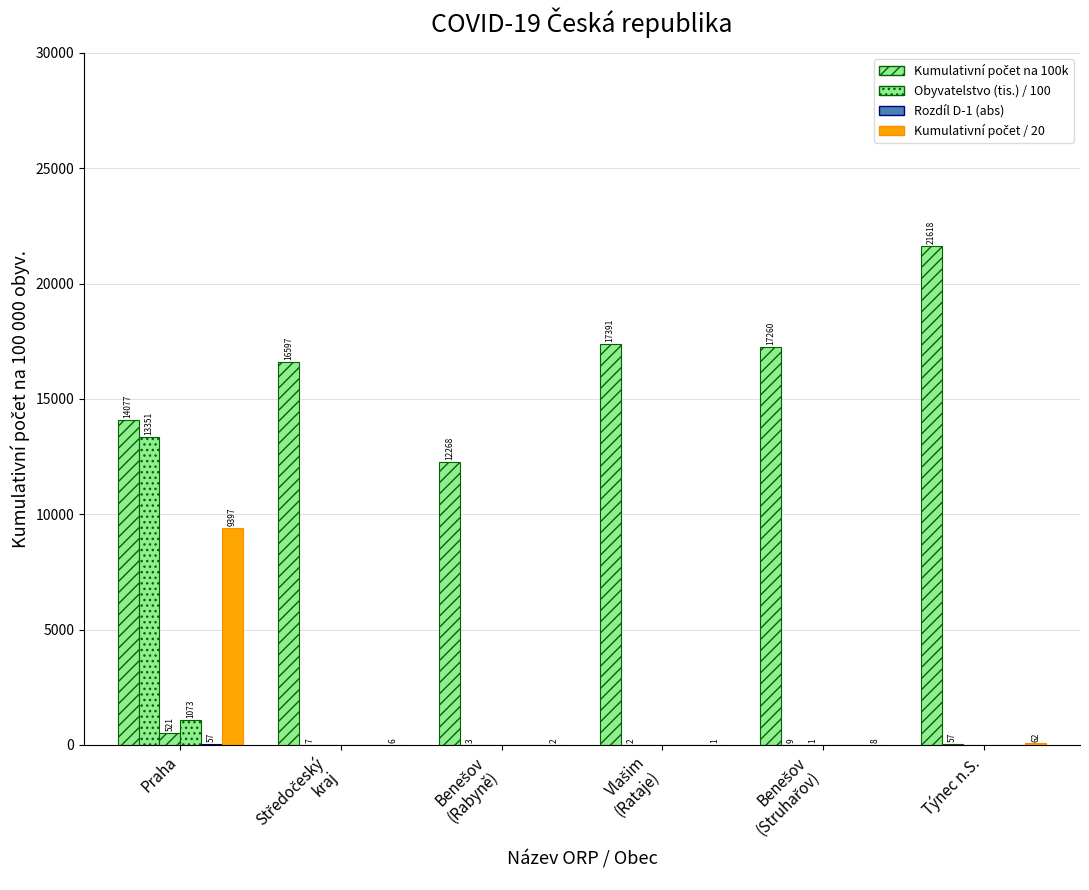

How many groups of bars are there?

6